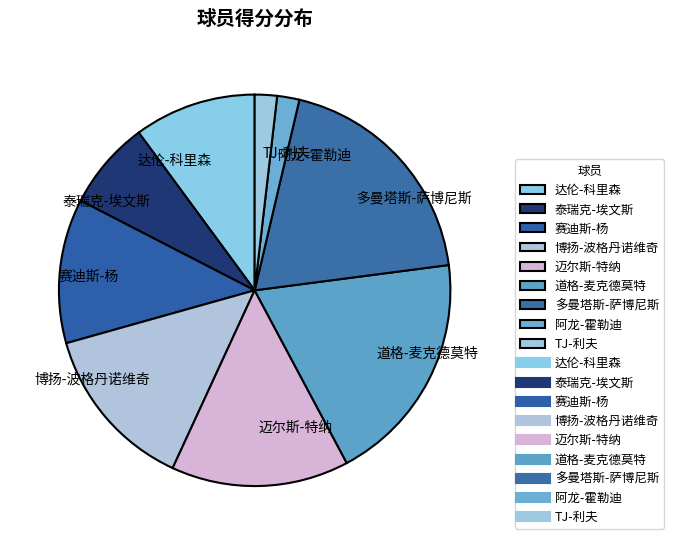

How many slices are in this pie chart?

9